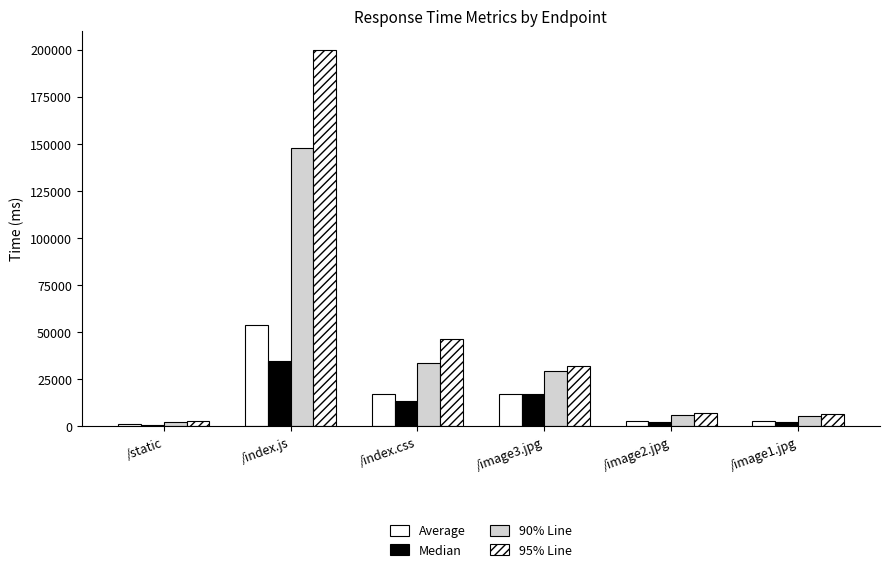

How many groups of bars are there?

6